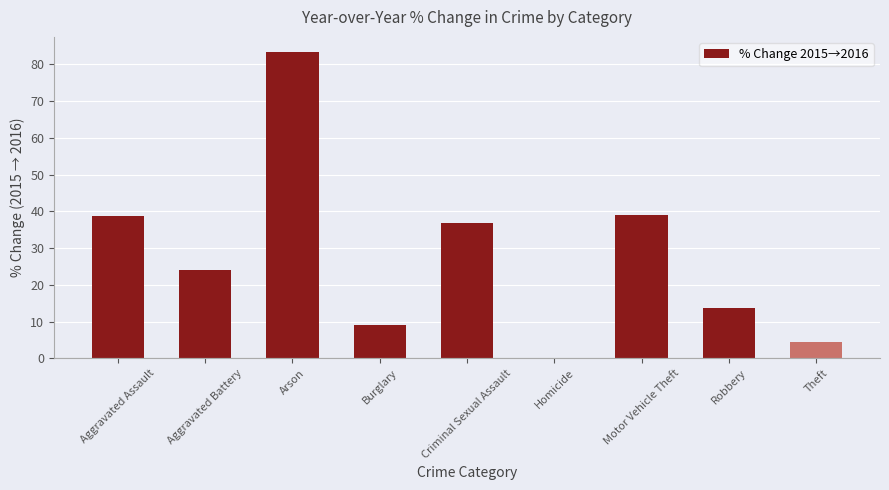

What is the sum of the values at Aggravated Assault and Criminal Sexual Assault?

75.6